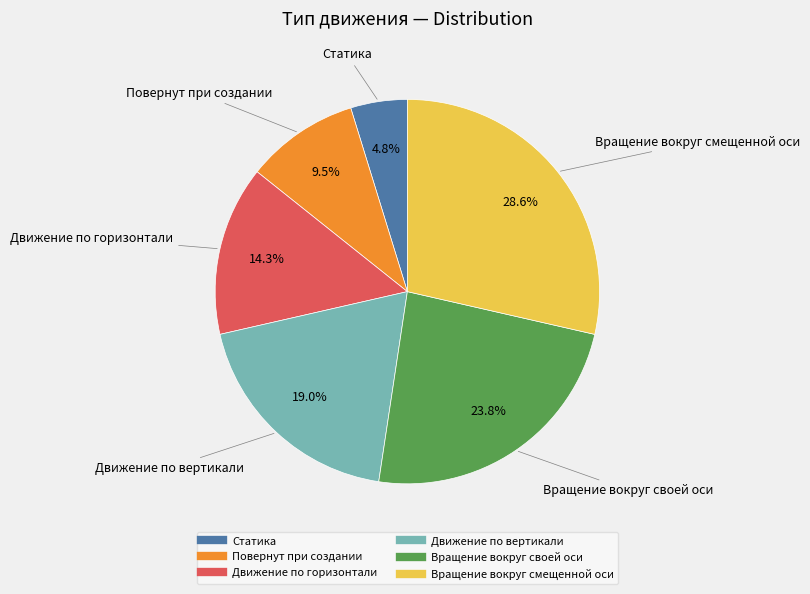

What is the largest slice in the pie chart?

Вращение вокруг смещенной оси